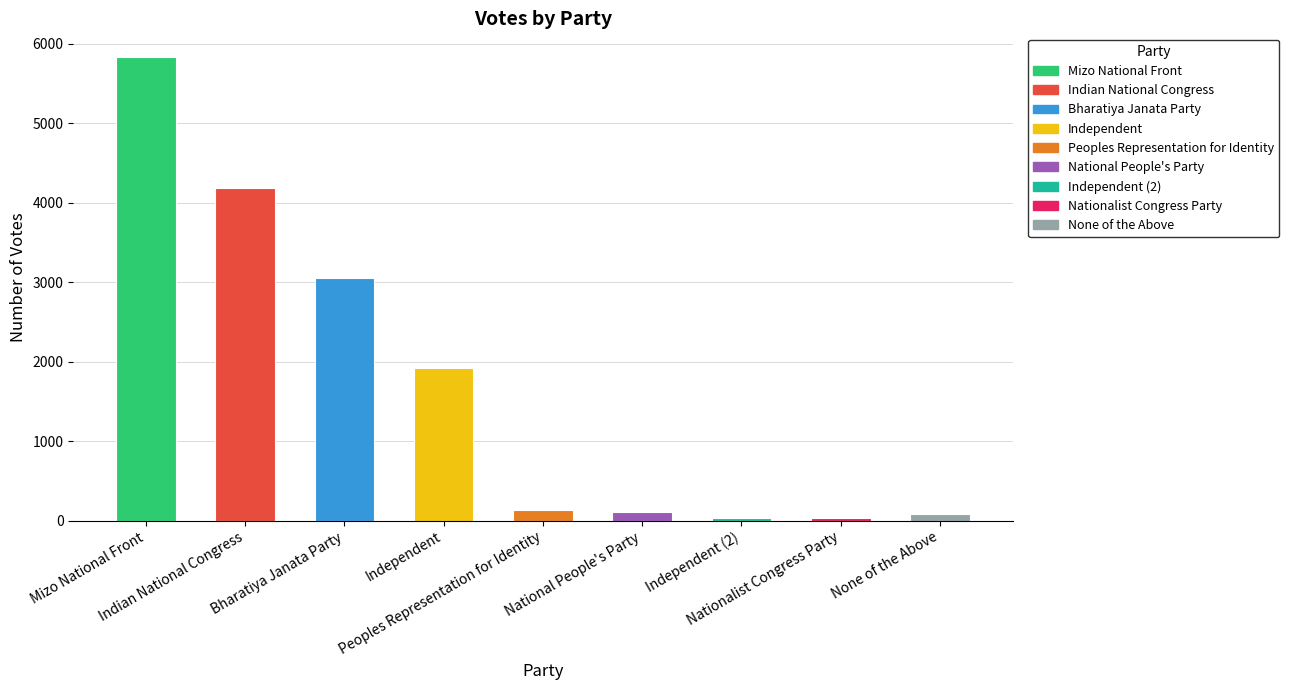

Which label corresponds to the largest value in the chart?

Mizo National Front